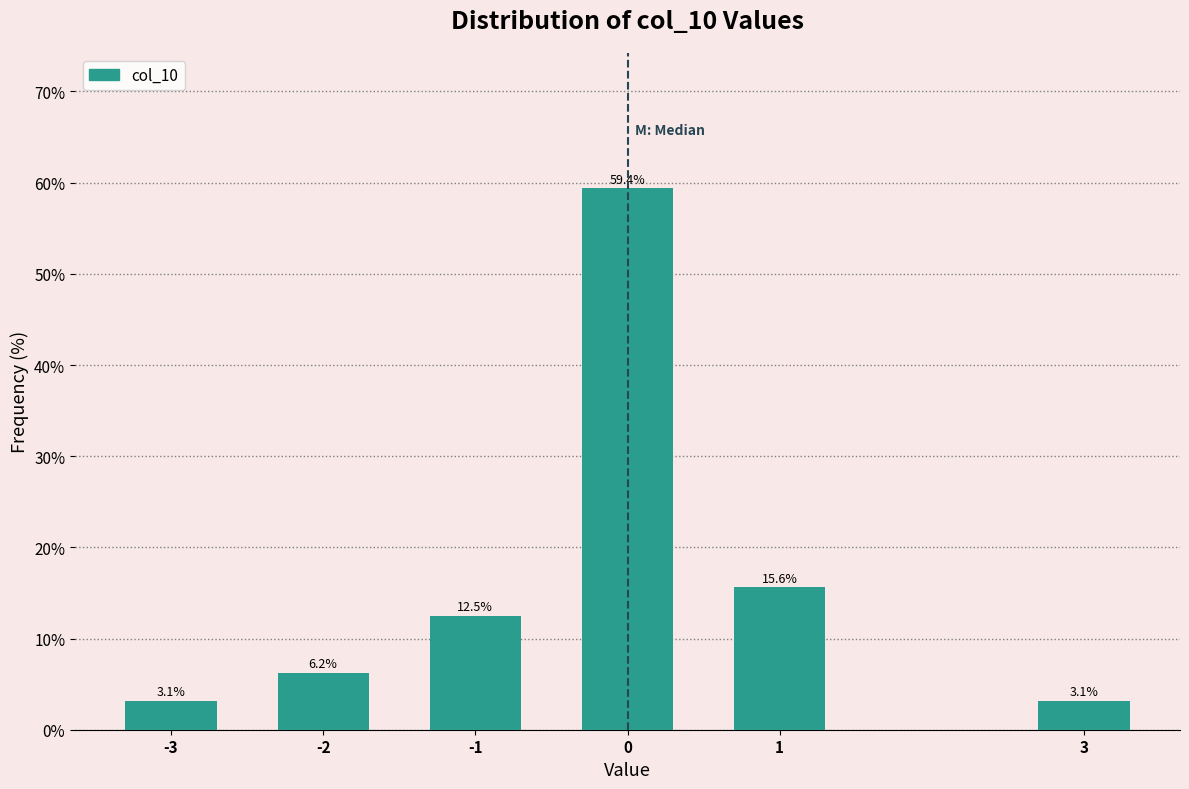

What is the value of the 4th bar from the left?

59.4